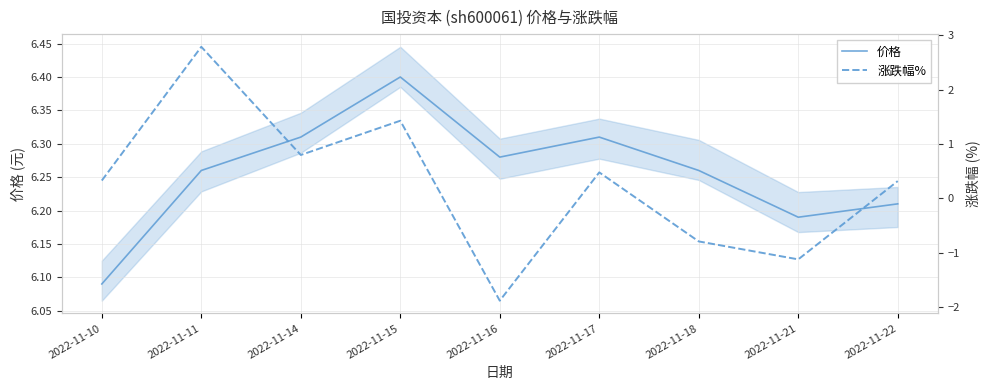

Which category has the lowest value across all series?

2022-11-16